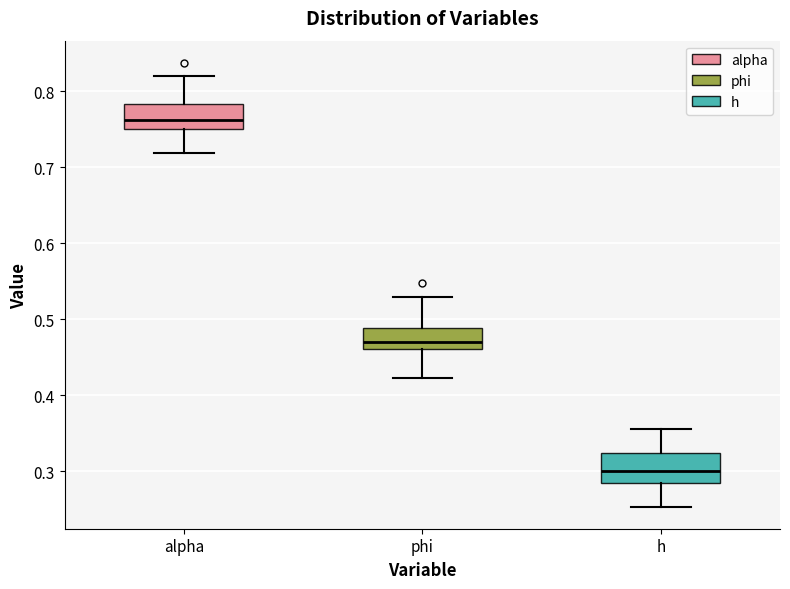

Reading left to right, transcribe this box plot: for each box, give where its median line is, the range the box spans, and where its two whiskers end, as read against the y-axis. The values are not printed on the chart, so give them approximately, as read against the axis.

alpha: median 0.76, box 0.75 to 0.78, whiskers 0.72 to 0.82
phi: median 0.47, box 0.46 to 0.49, whiskers 0.42 to 0.53
h: median 0.30, box 0.28 to 0.32, whiskers 0.25 to 0.36